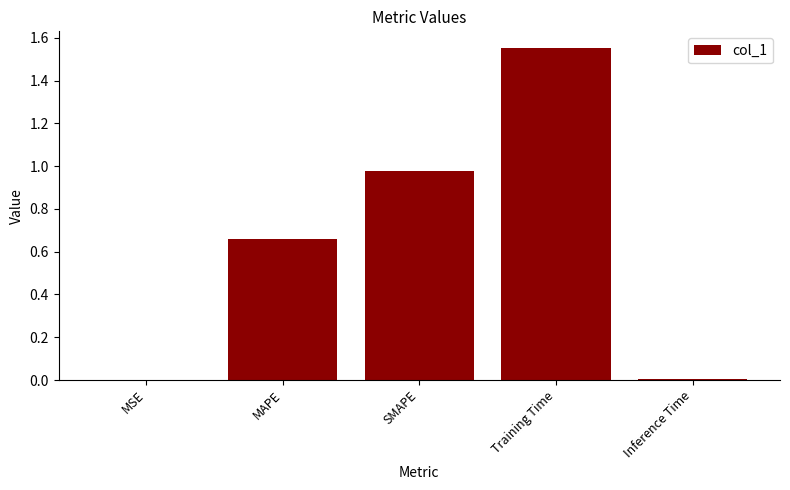

What is the sum of all values?

3.2